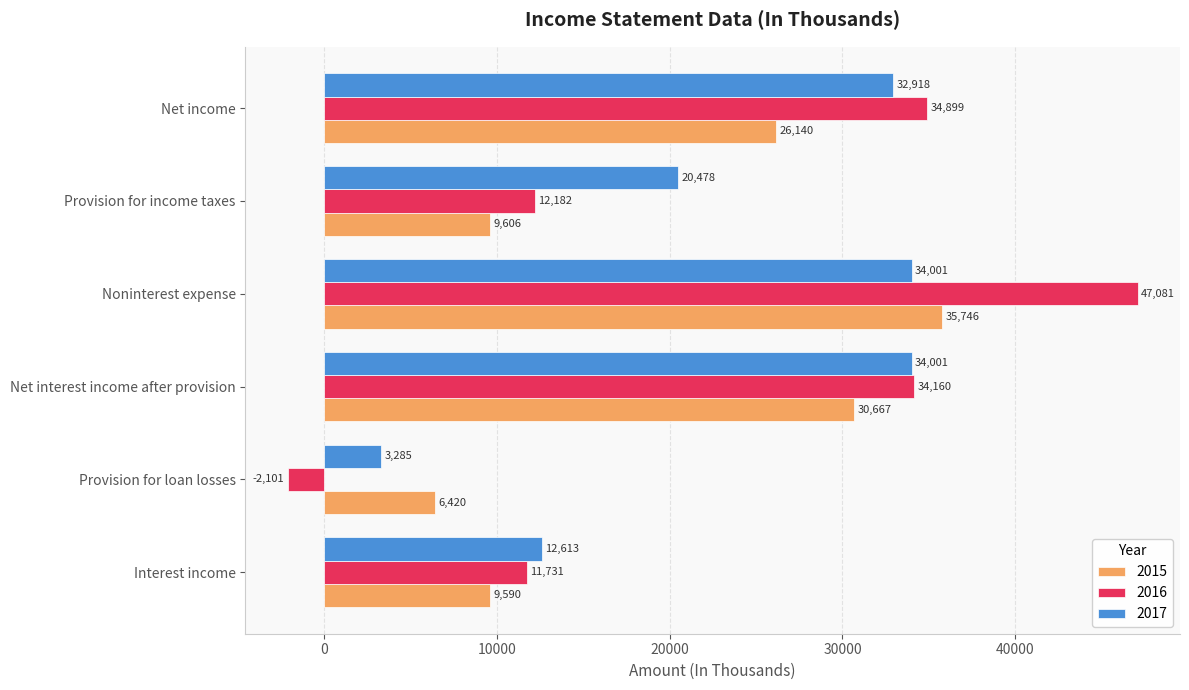

Rank the series at Net income from lowest to highest value.

2015, 2017, 2016